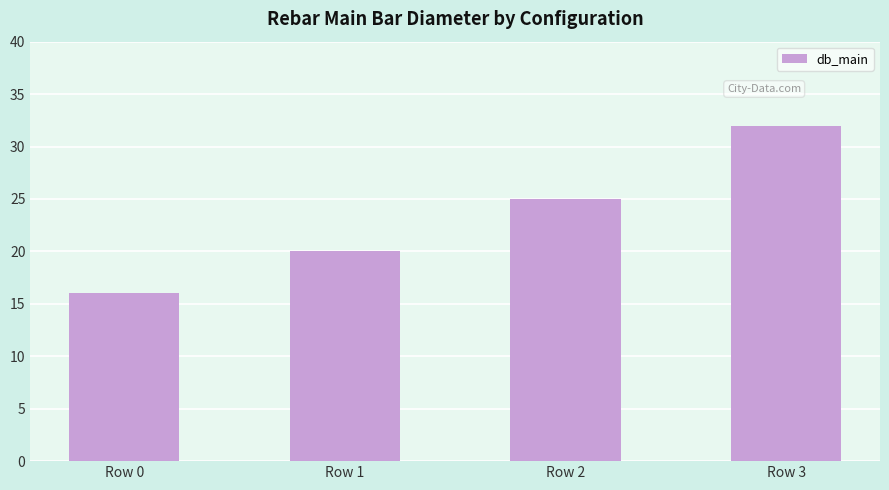

How many data points are less than 25?

2